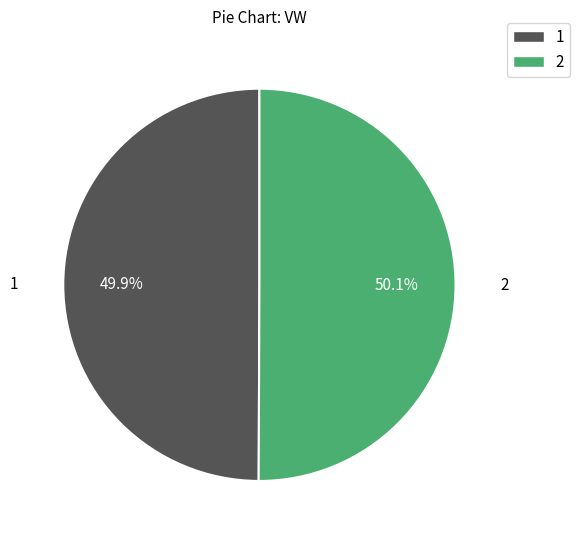

Is it true that 1 is 50% of the pie?

True